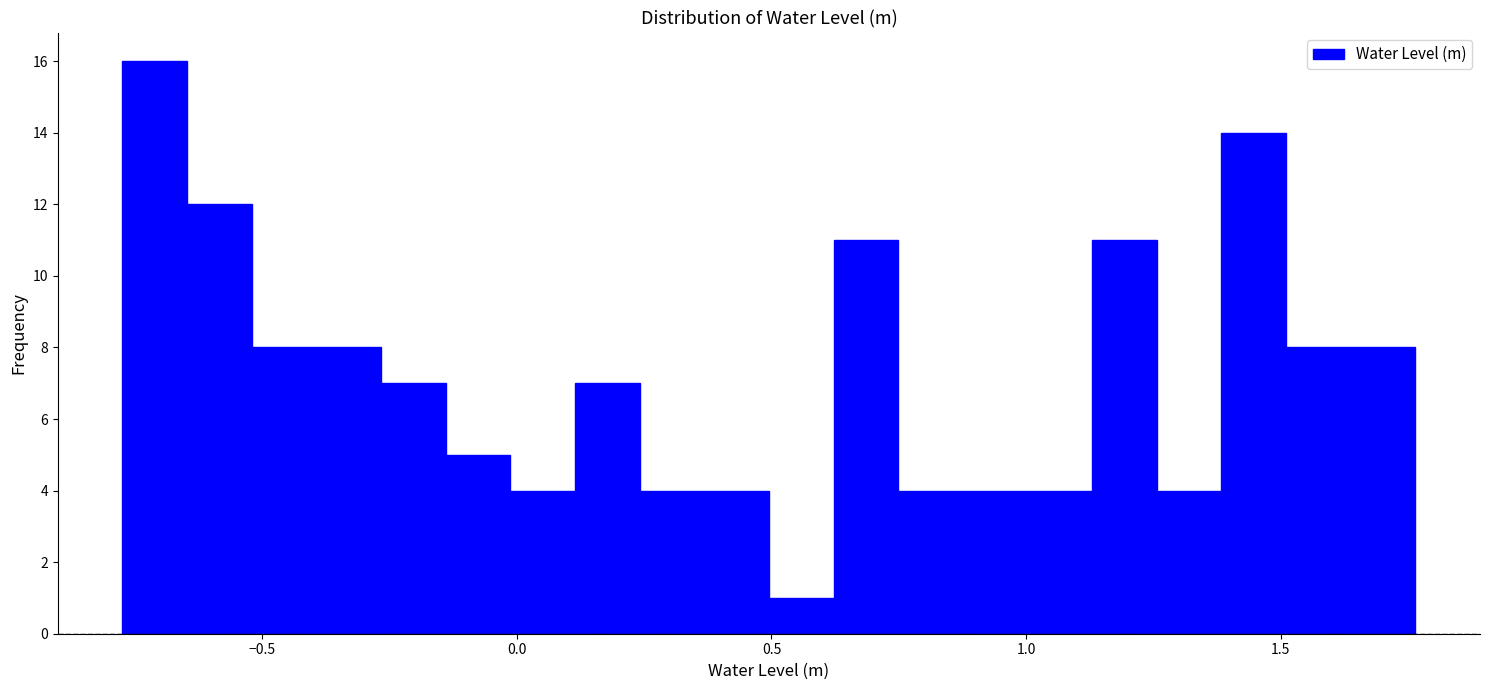

Read against the x-axis, roughly where is the centre of the tallest bar?

-0.70